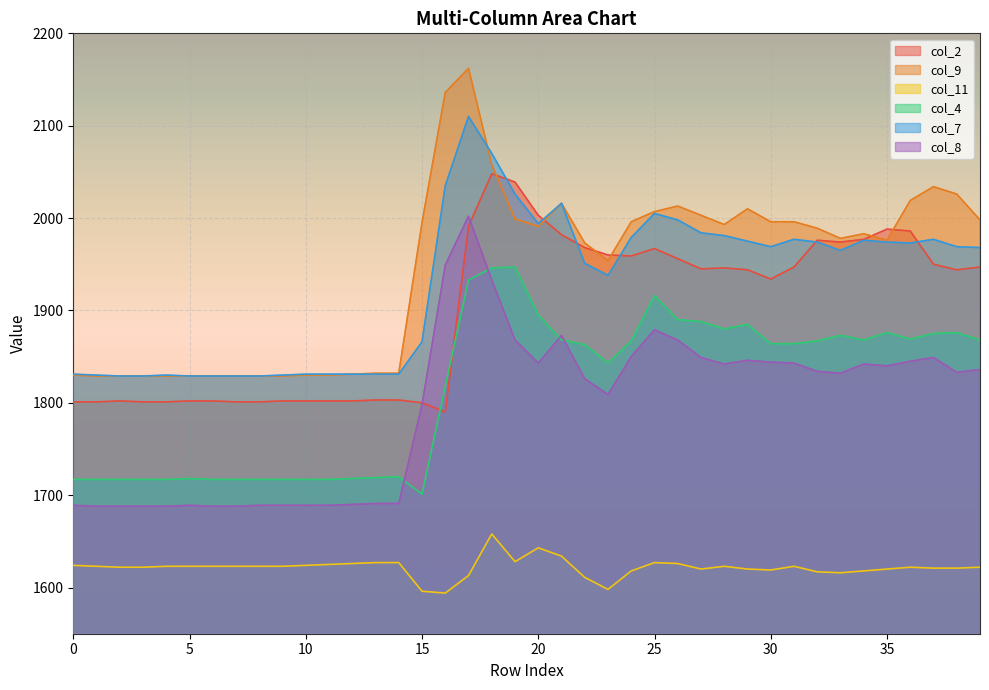

Where is col_11 nearest to the value 1626?

12